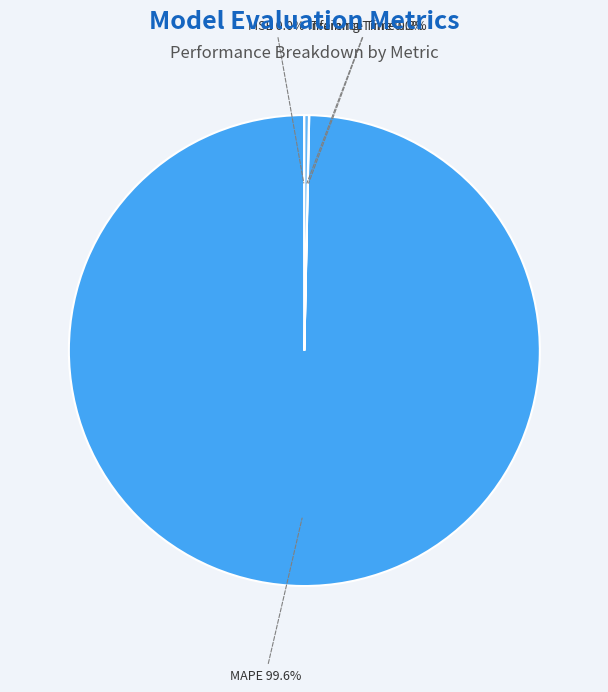

Is there any slice that represents more than half of the pie?

Yes